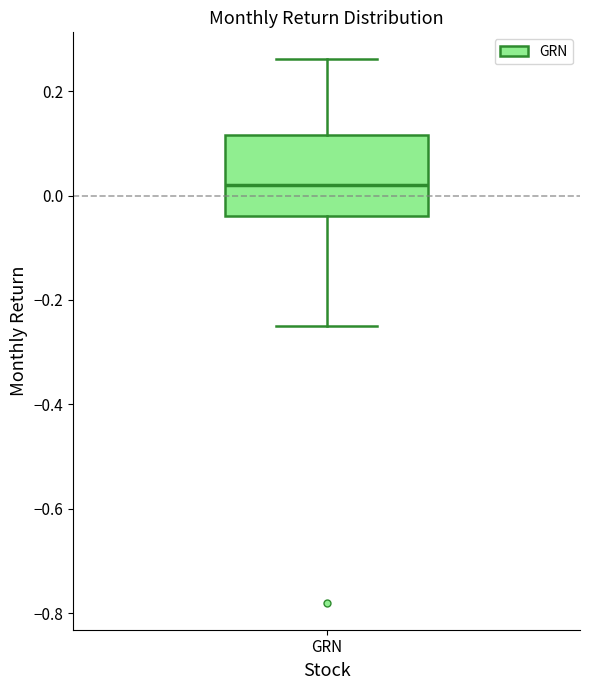

Transcribe this box plot: give where the median line is, the range the box spans, and where the two whiskers end, as read against the y-axis. The values are not printed on the chart, so give them approximately, as read against the axis.

median 0.02, box -0.04 to 0.12, whiskers -0.24 to 0.26